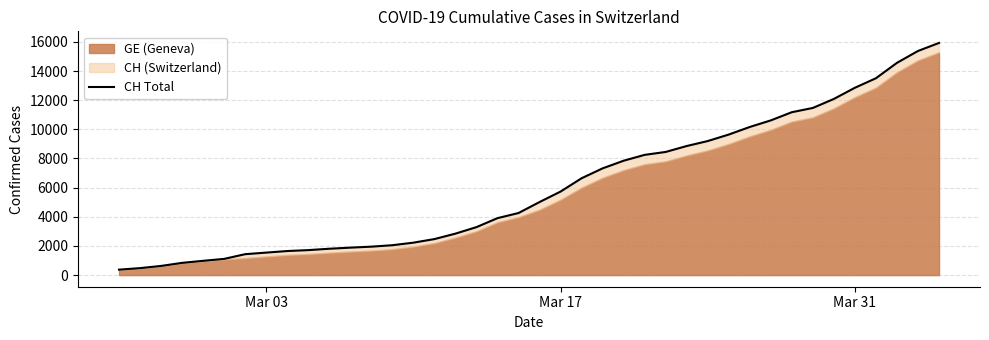

How many data points are less than 5012?

20